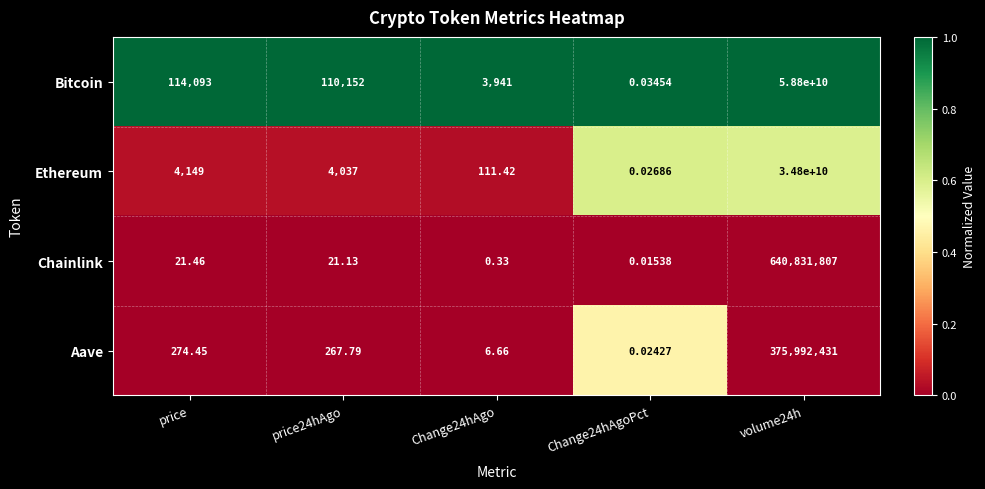

How many data points in Chainlink are less than 21?

2